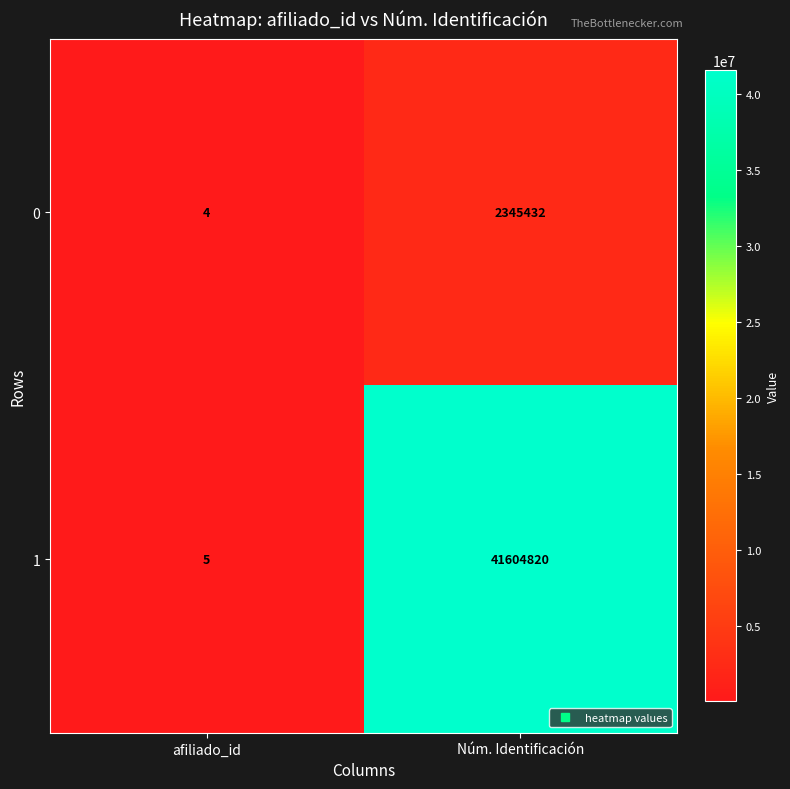

Which category has the highest value across all series?

Núm. Identificación